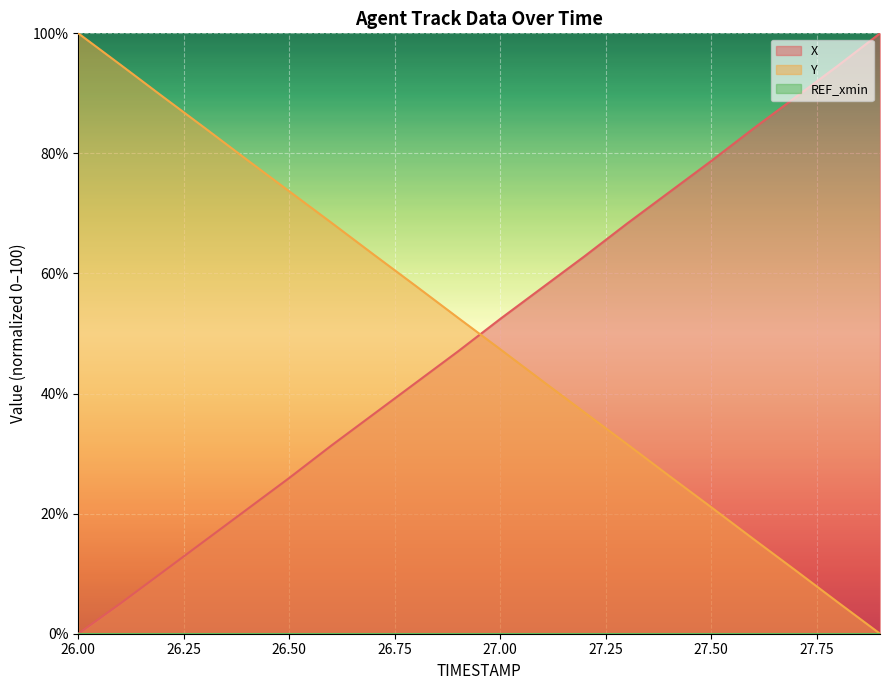

The X series shows 41.1 at 27.7. True or false?

False